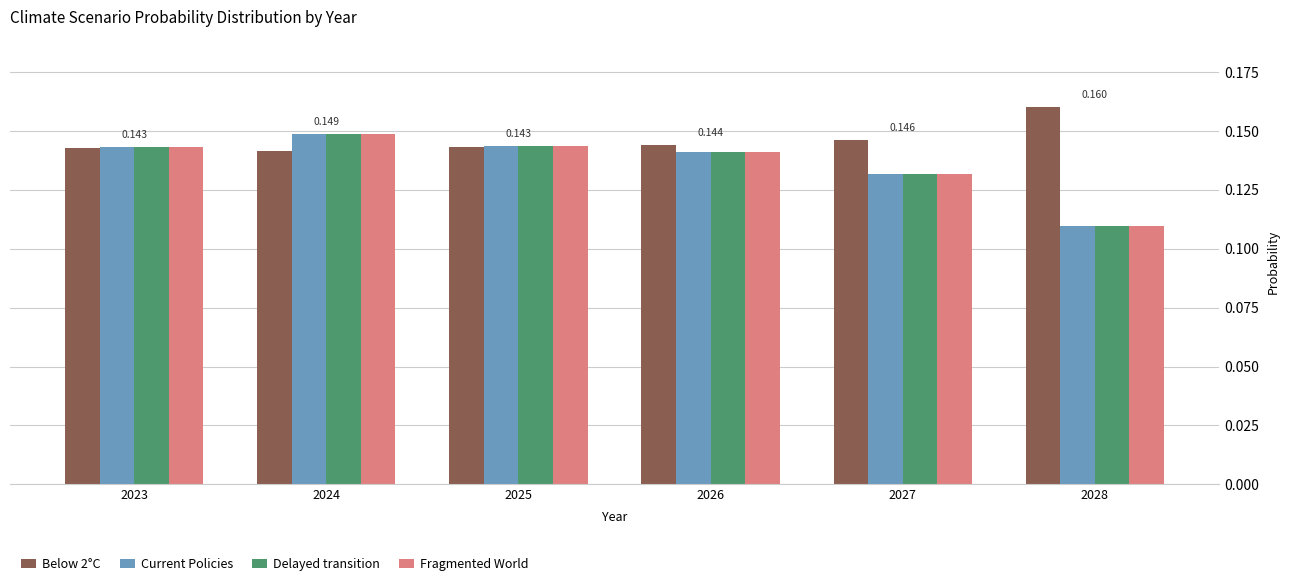

What are all the series names shown in the legend?

Below 2°C, Current Policies, Delayed transition, Fragmented World